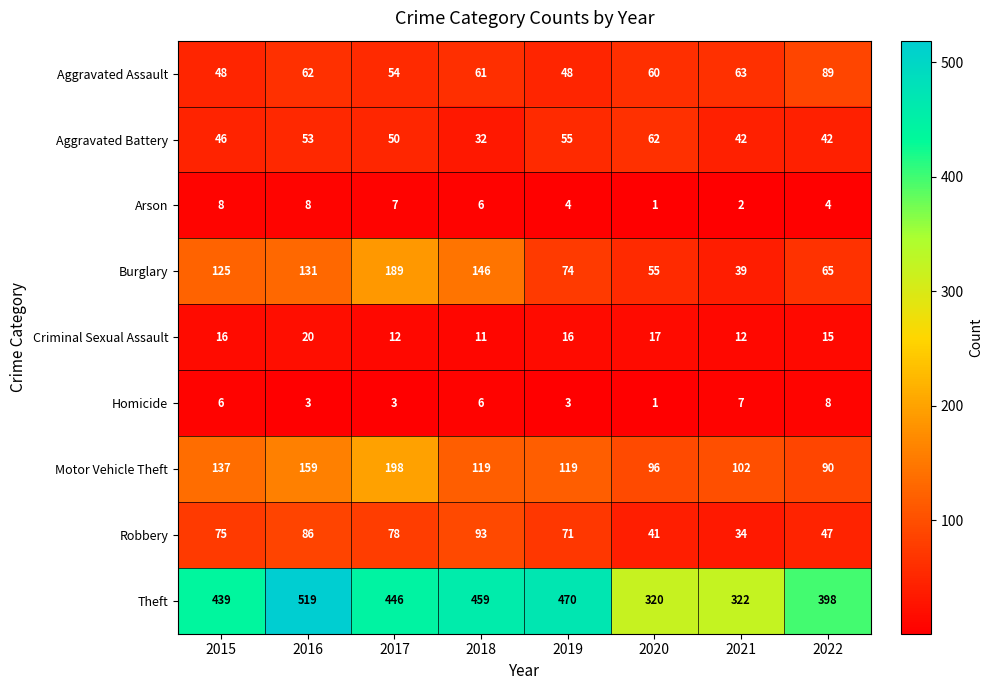

At which category does the chart reach its peak across all series?

2016